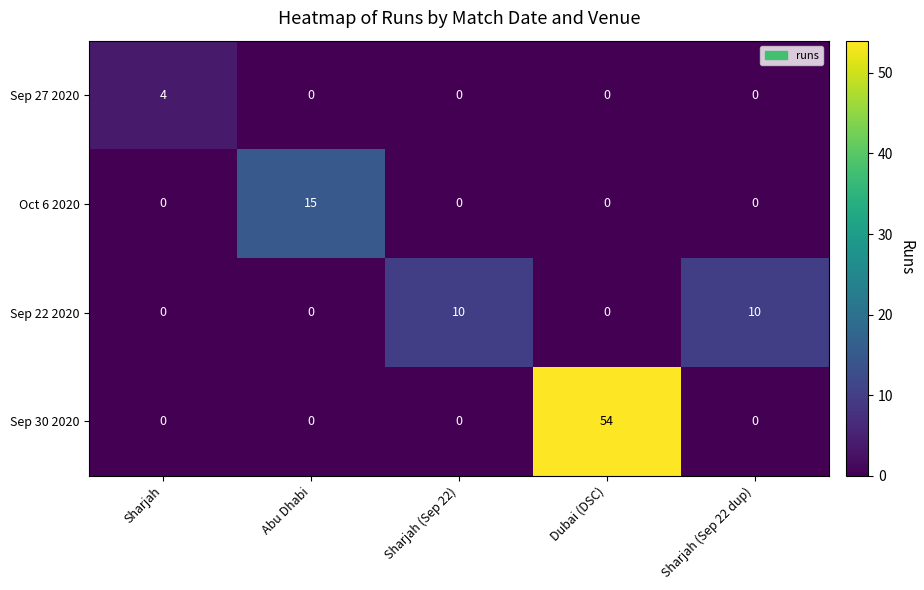

The Sep 30 2020 series shows 0 at Sharjah. True or false?

True